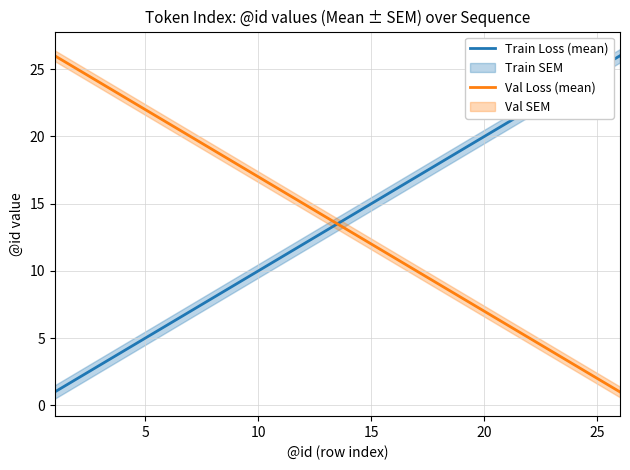

What is the maximum value shown in the chart?

26